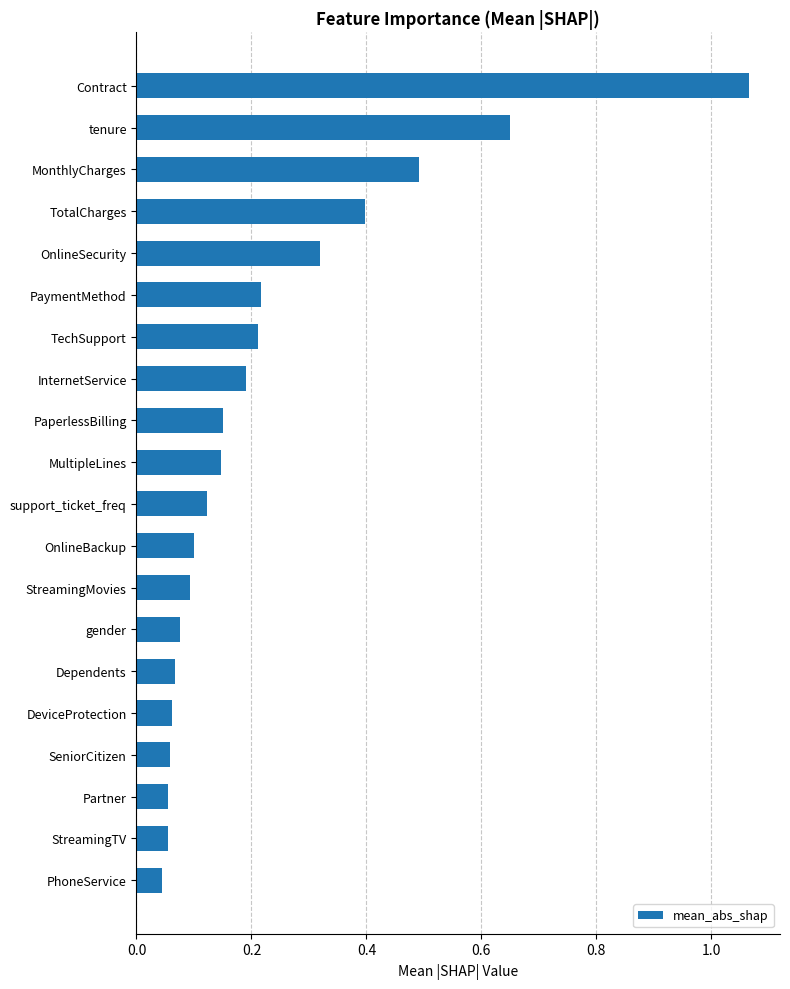

The value at Contract is 0.3. True or false?

False